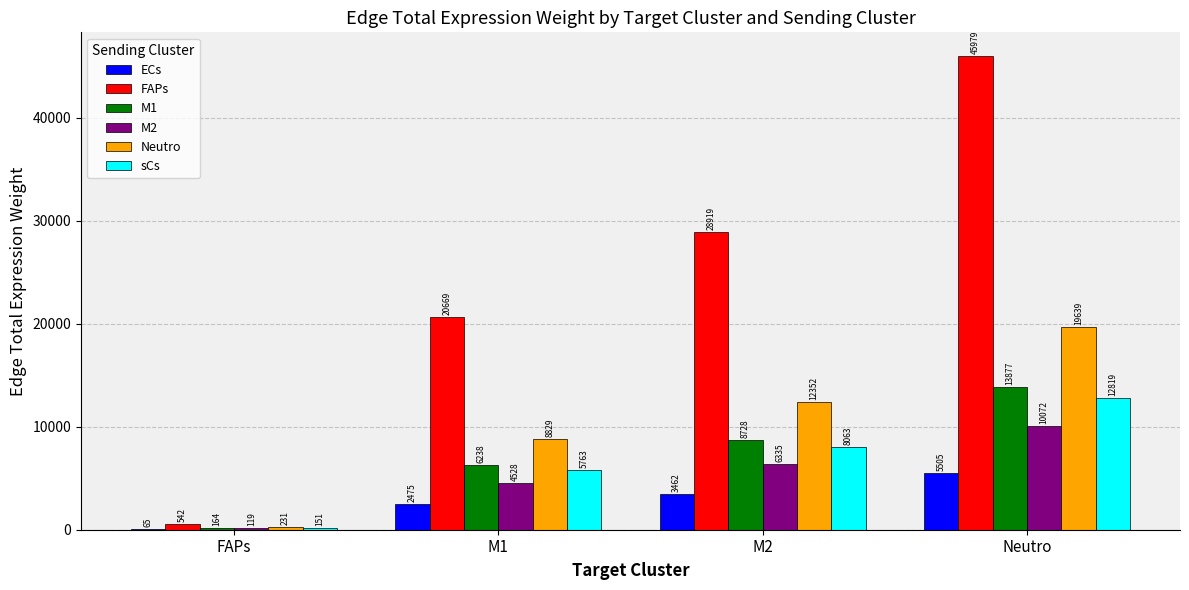

Does the chart contain stacked bars?

No